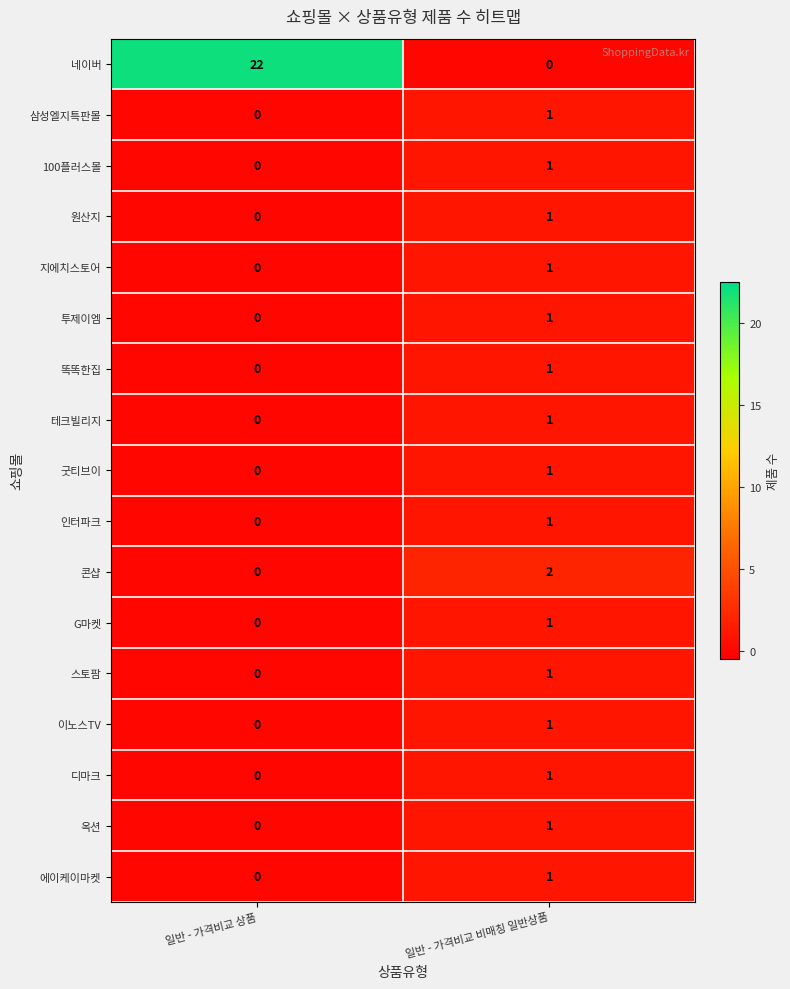

Between 일반 - 가격비교 상품 and 일반 - 가격비교 비매칭 일반상품, which series saw the biggest shift?

네이버